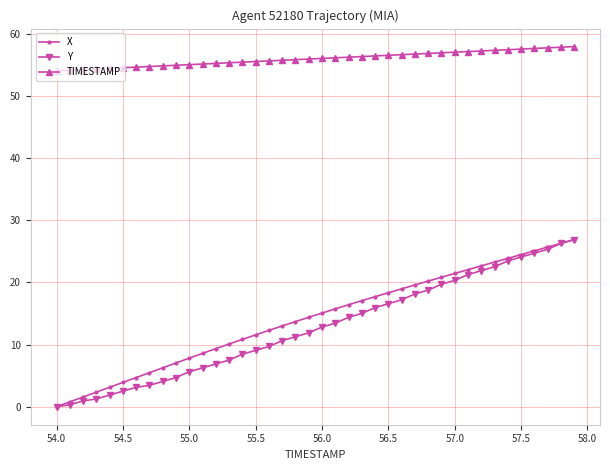

What is the value of the TIMESTAMP point at the 39th from the left?

57.8